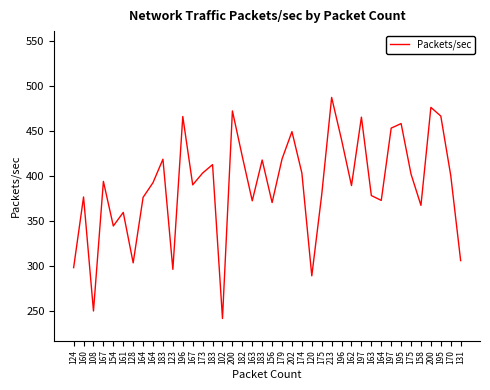

Is this an area chart (filled region under the line)?

No